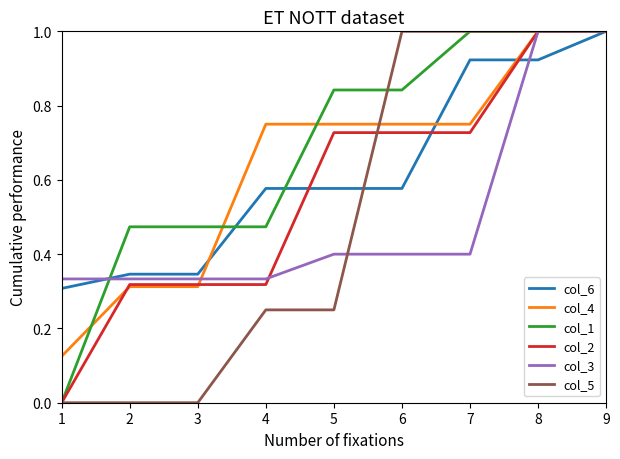

Between 2 and 7, which series saw the biggest shift?

col_5